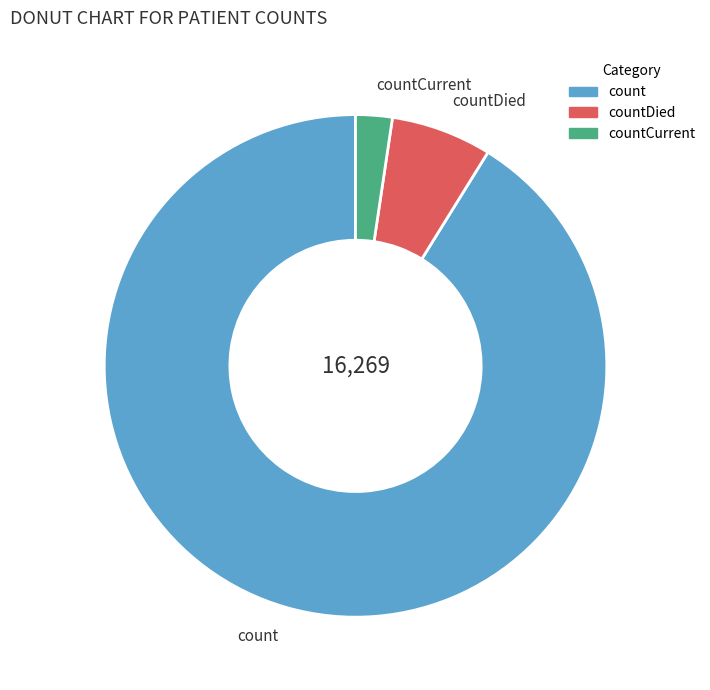

Which slice is the smallest?

countCurrent